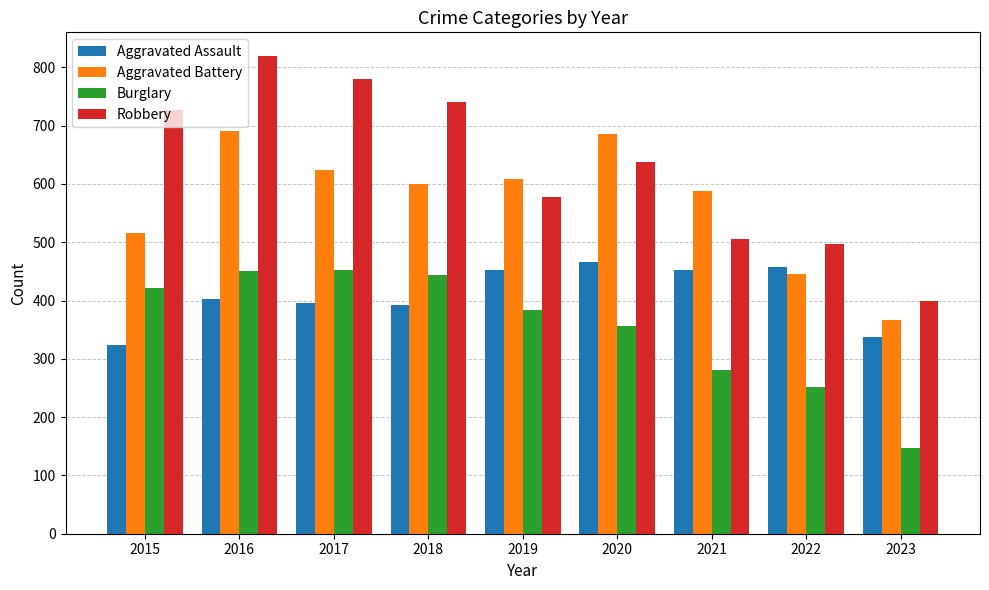

At how many categories does at least one series exceed 525?

7